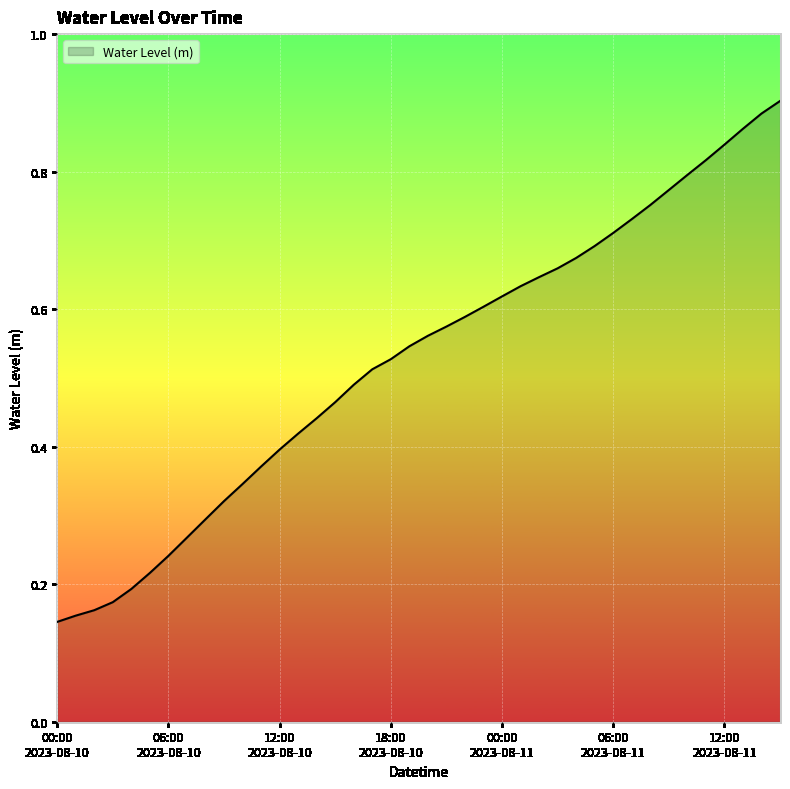

Does the chart have visible grid lines?

Yes